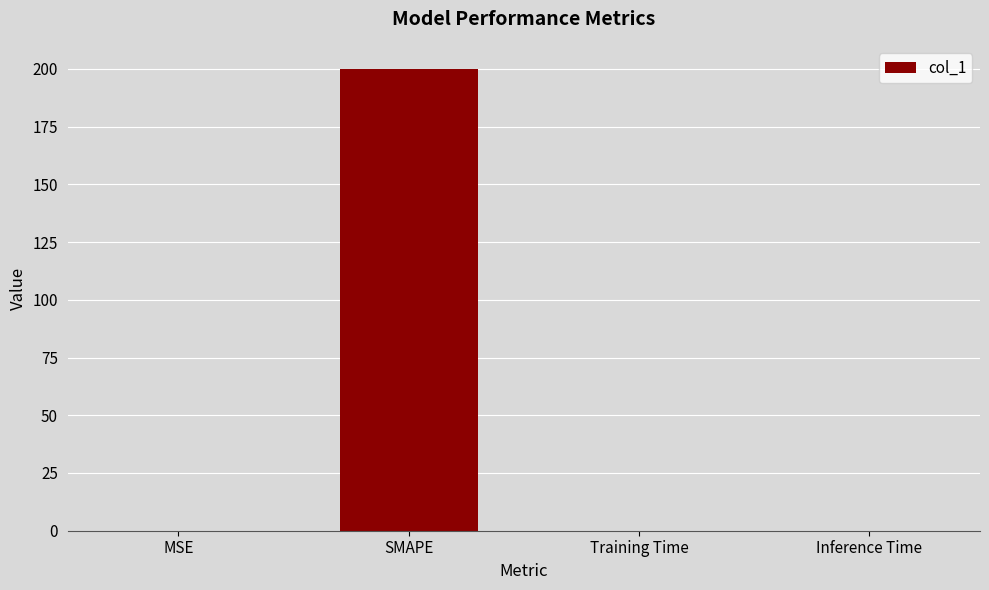

Which has a higher value, SMAPE or Inference Time?

SMAPE